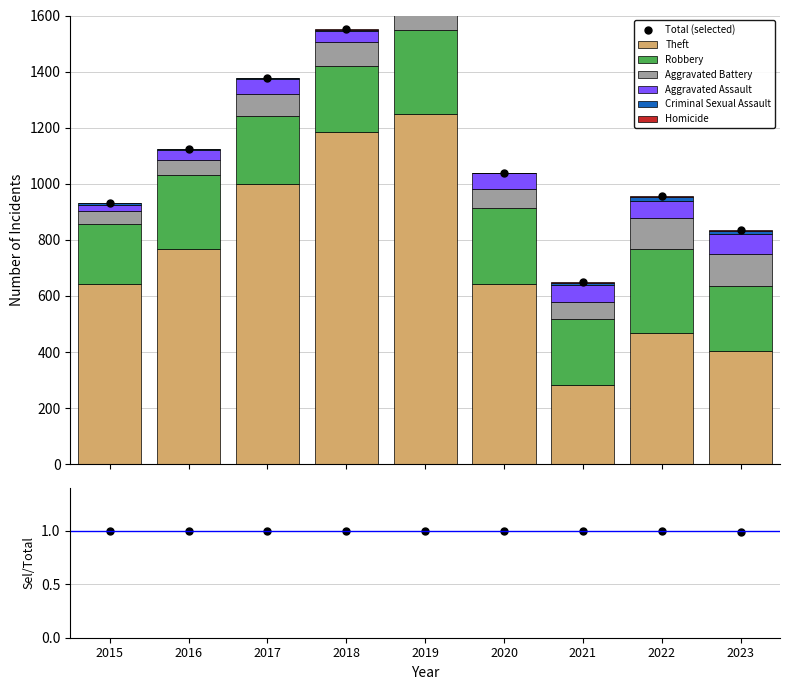

At which label does Criminal Sexual Assault first exceed 5?

2015